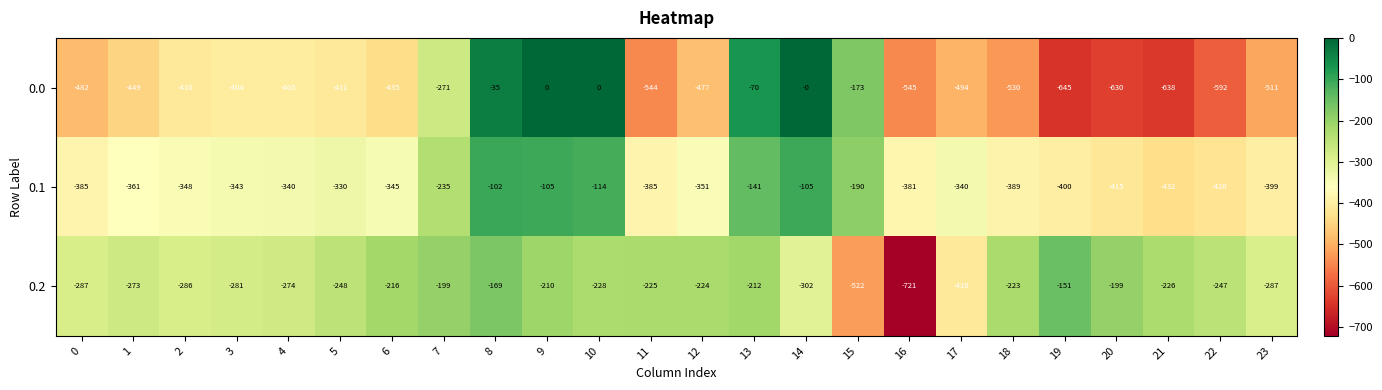

How many categories are shown in the chart?

24